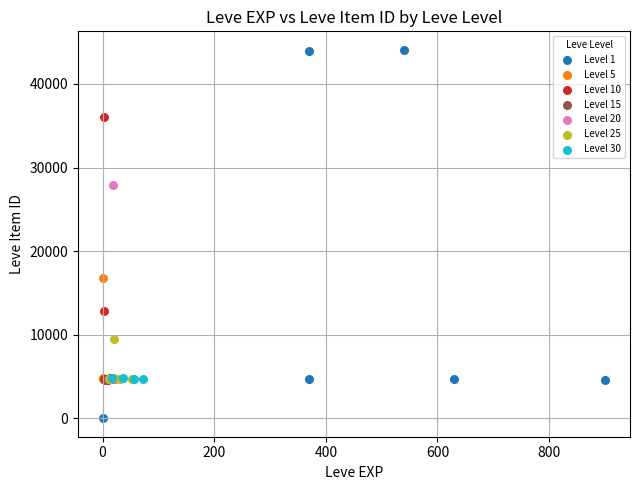

Which series reaches the minimum Y coordinate?

Level 1